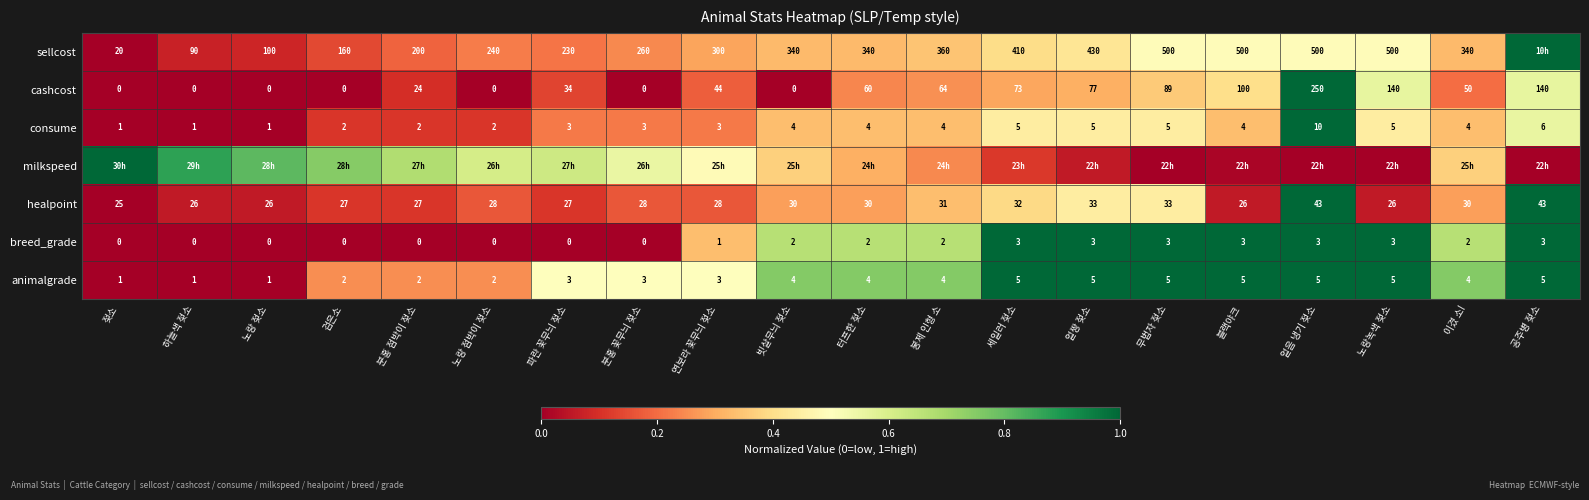

What is the spread (max minus min) of values at 이겼 소!?

0.6